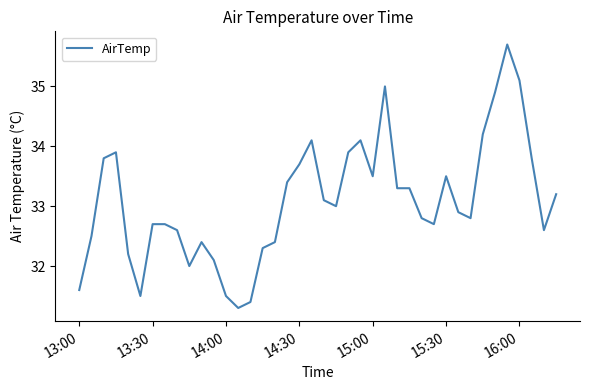

What is the difference between the maximum and minimum values?

4.4